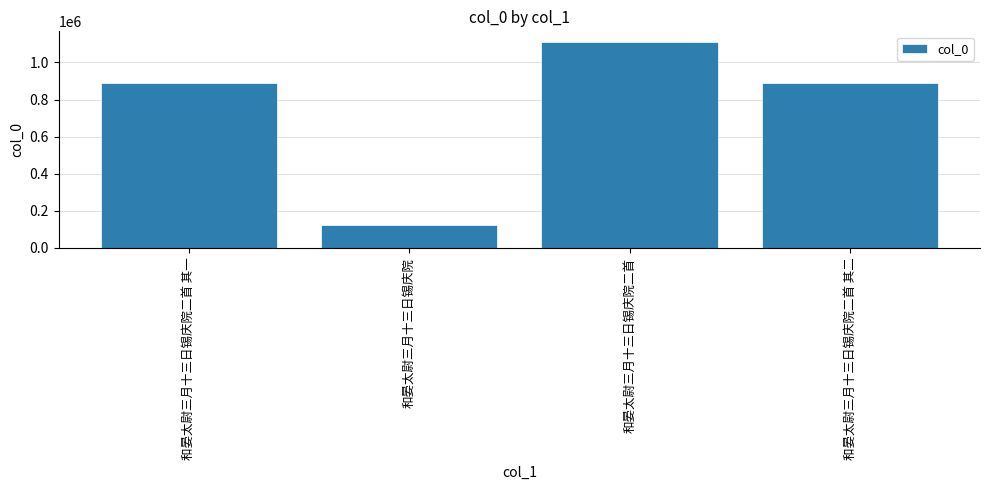

What is the minimum value shown in the chart?

125158